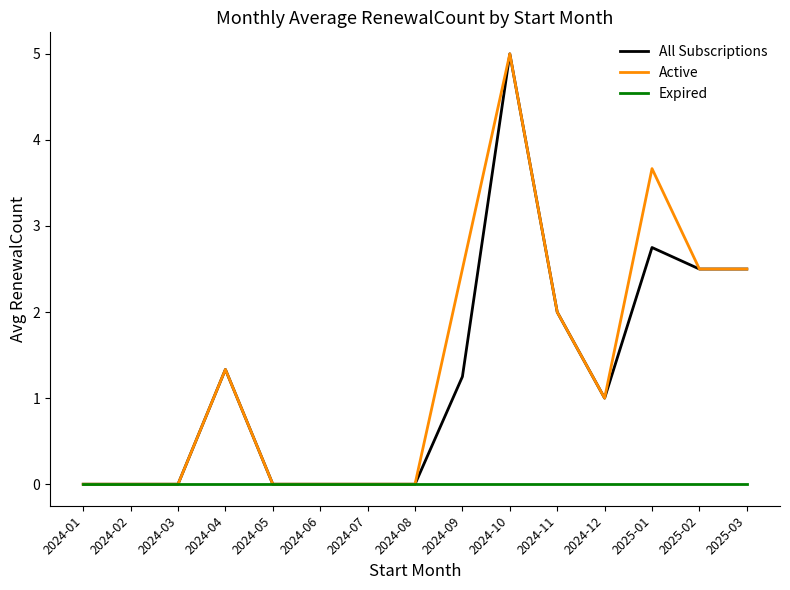

The Active series shows -2.3 at 2024-05. True or false?

False